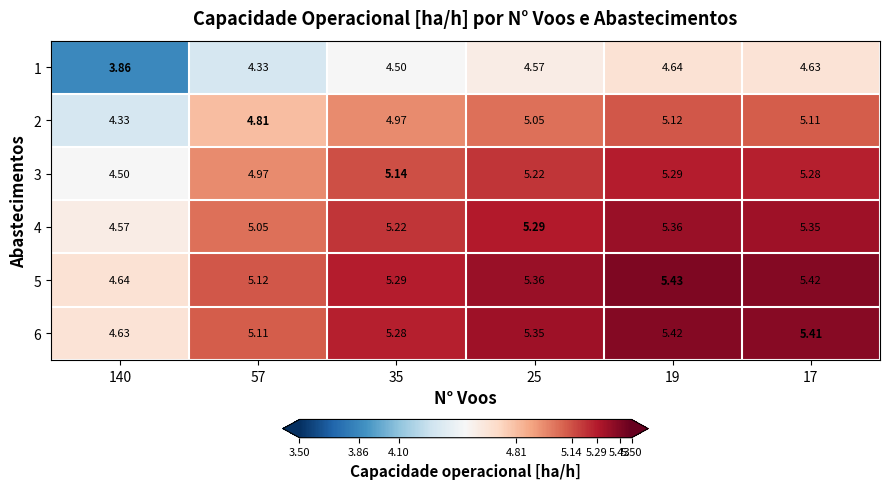

Is the value of 5 at 35 greater than the value of 3 at 25?

Yes